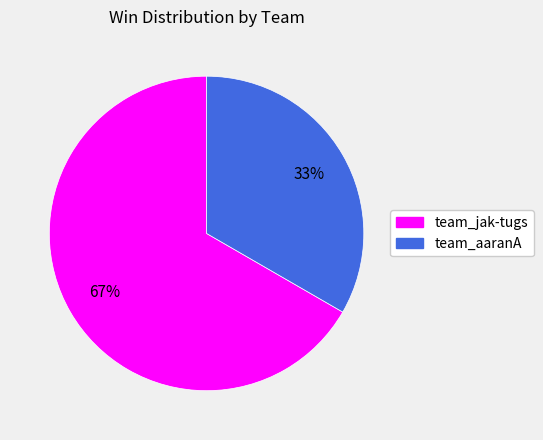

To the nearest percent, what is the average slice percentage?

50%